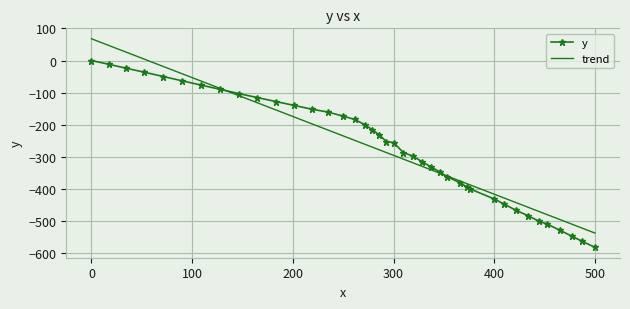

The value at 201.5 is -140.2. True or false?

True